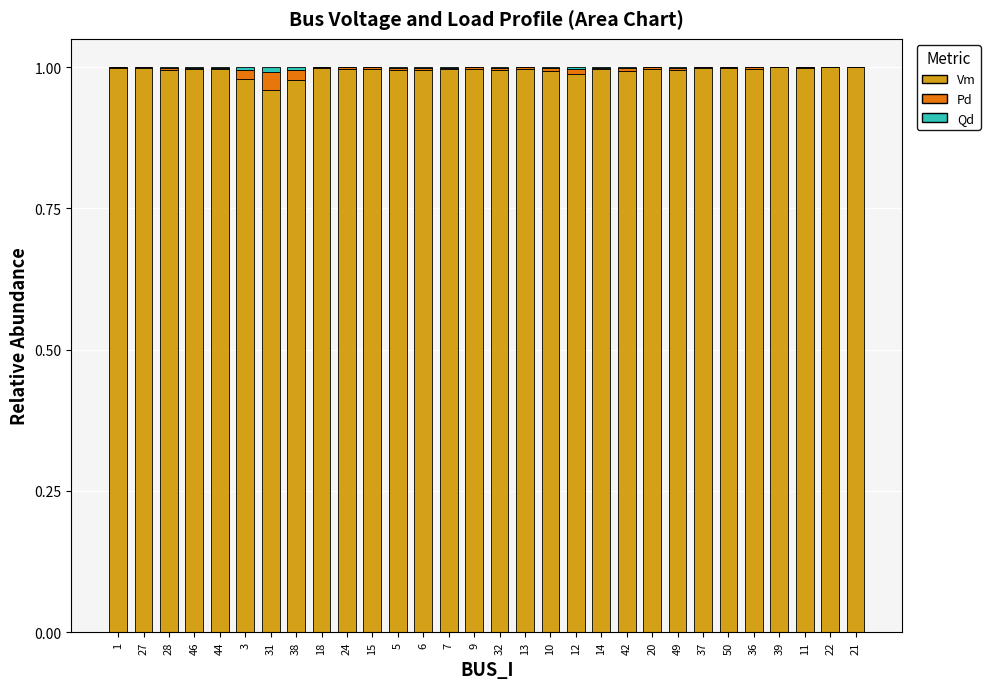

The value of Vm at 11 is 1.0. True or false?

True